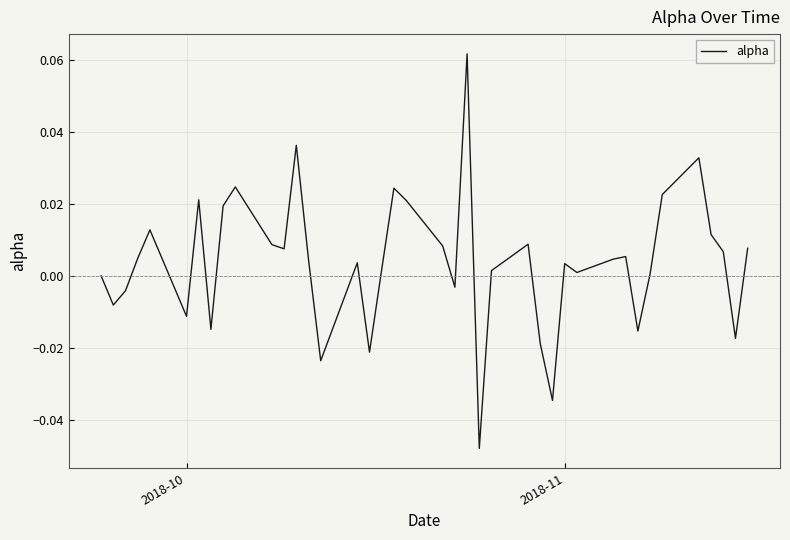

Does the chart have visible grid lines?

Yes